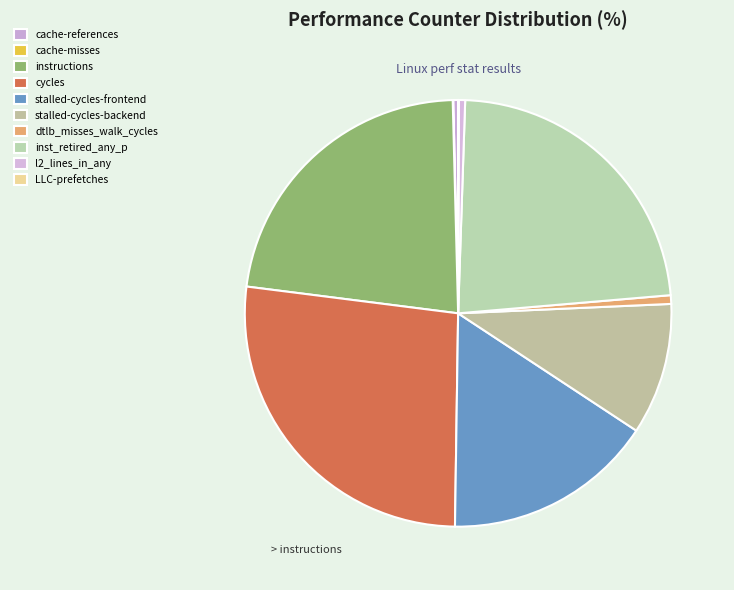

True or false: dtlb_misses_walk_cycles accounts for 11% of the total.

False